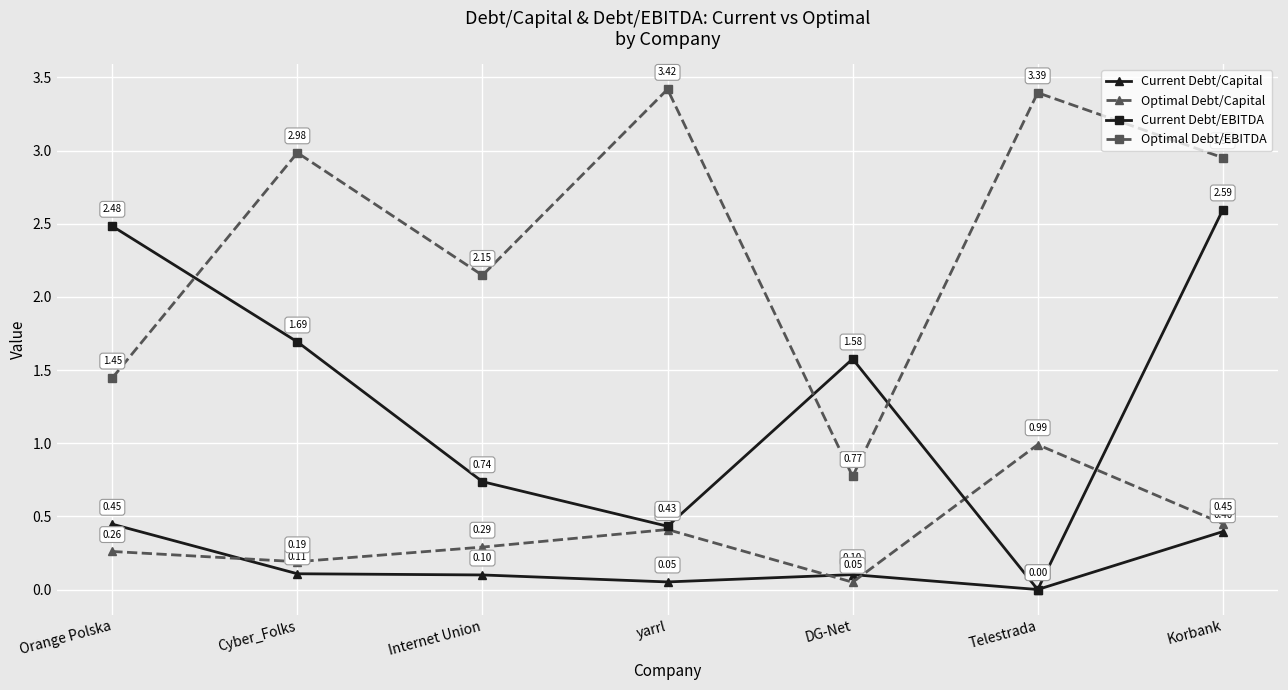

Where is the first local maximum for Current Debt/EBITDA?

DG-Net